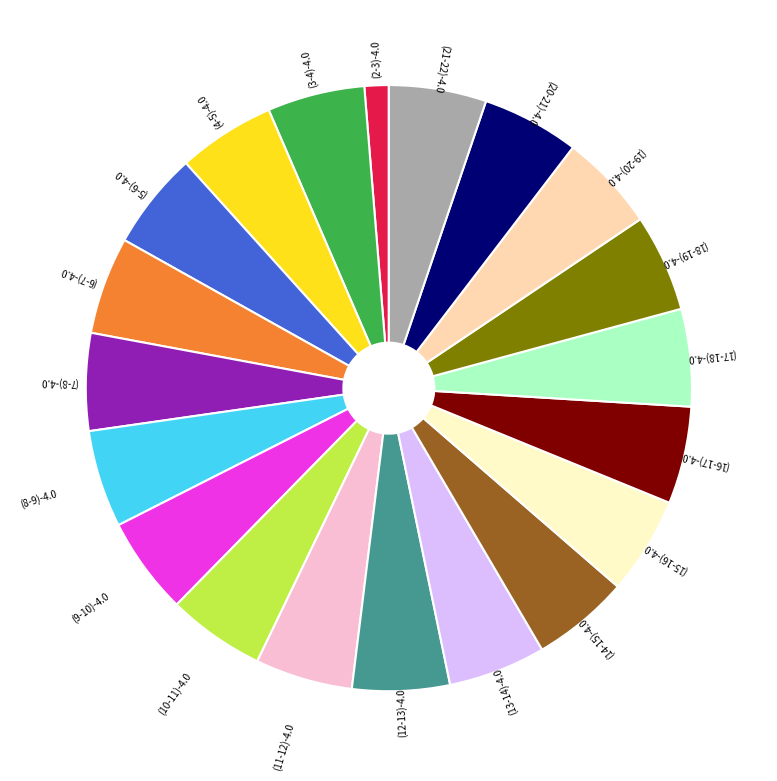

How many segments does this pie chart have?

20